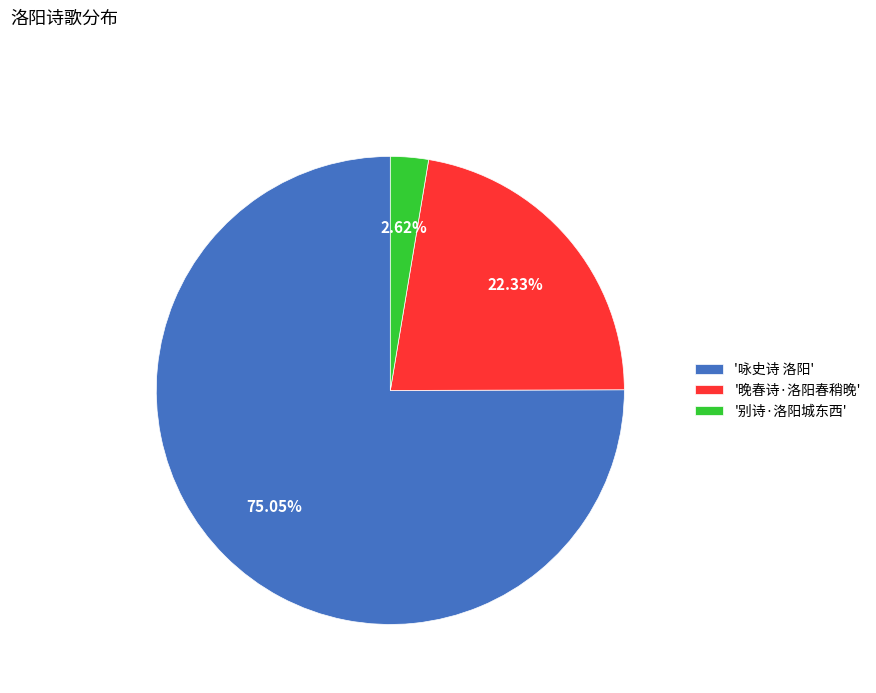

What is the majority slice?

'咏史诗 洛阳'